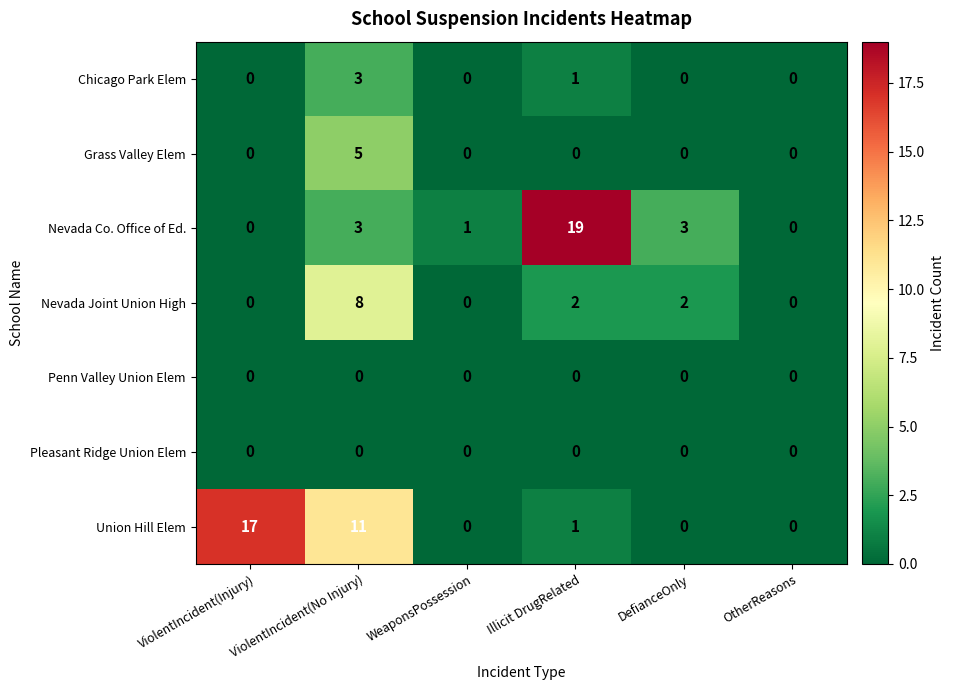

What is the greatest value displayed?

19